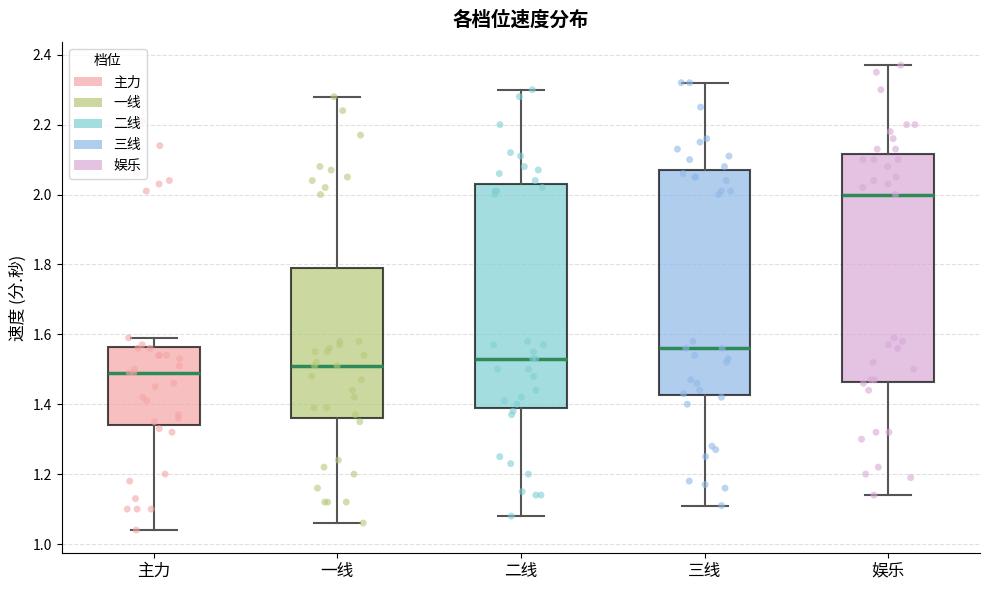

Reading left to right, transcribe this box plot: for each box, give where its median line is, the range the box spans, and where its two whiskers end, as read against the y-axis. The values are not printed on the chart, so give them approximately, as read against the axis.

主力: median 1.50, box 1.34 to 1.56, whiskers 1.04 to 1.60
一线: median 1.52, box 1.36 to 1.80, whiskers 1.06 to 2.28
二线: median 1.54, box 1.40 to 2.04, whiskers 1.08 to 2.30
三线: median 1.56, box 1.42 to 2.08, whiskers 1.12 to 2.32
娱乐: median 2.00, box 1.46 to 2.12, whiskers 1.14 to 2.38